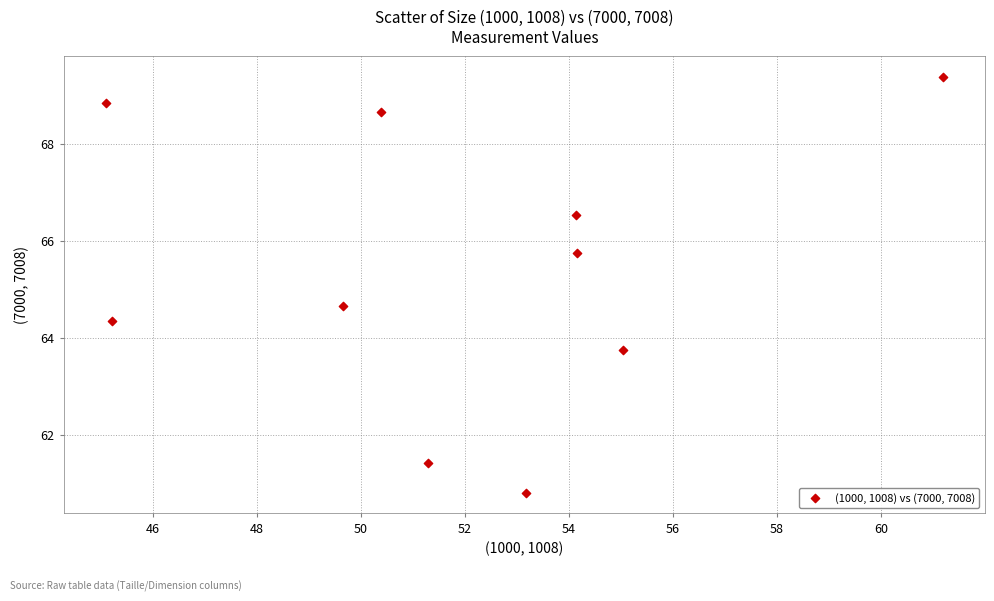

What is the range of Y values (max minus min)?

8.6